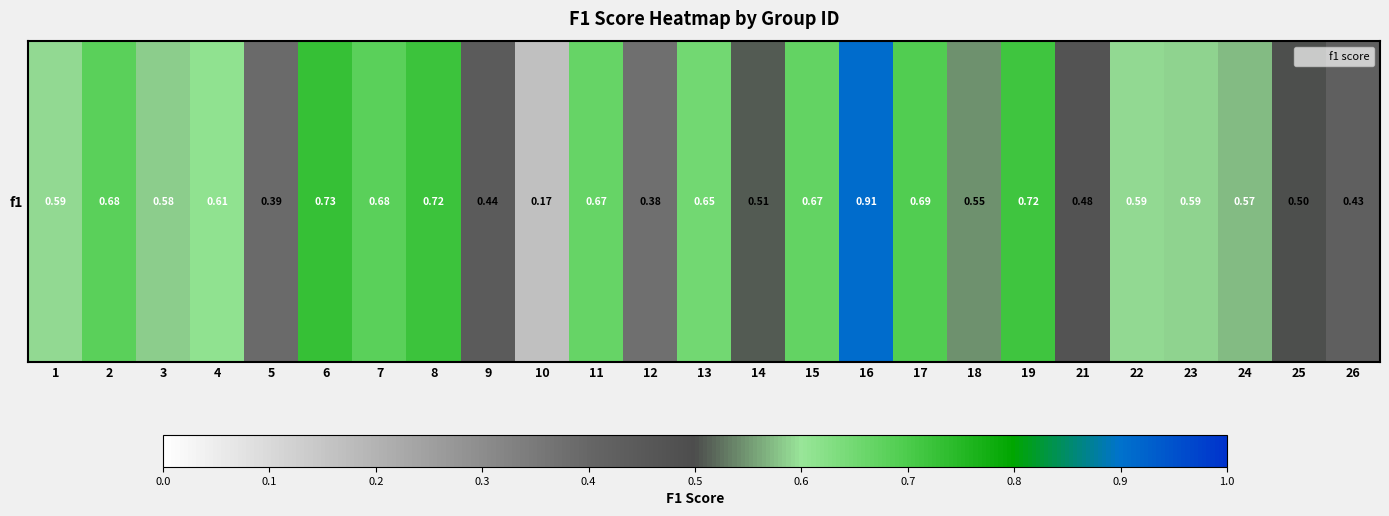

What is the difference between the maximum and minimum values?

0.7